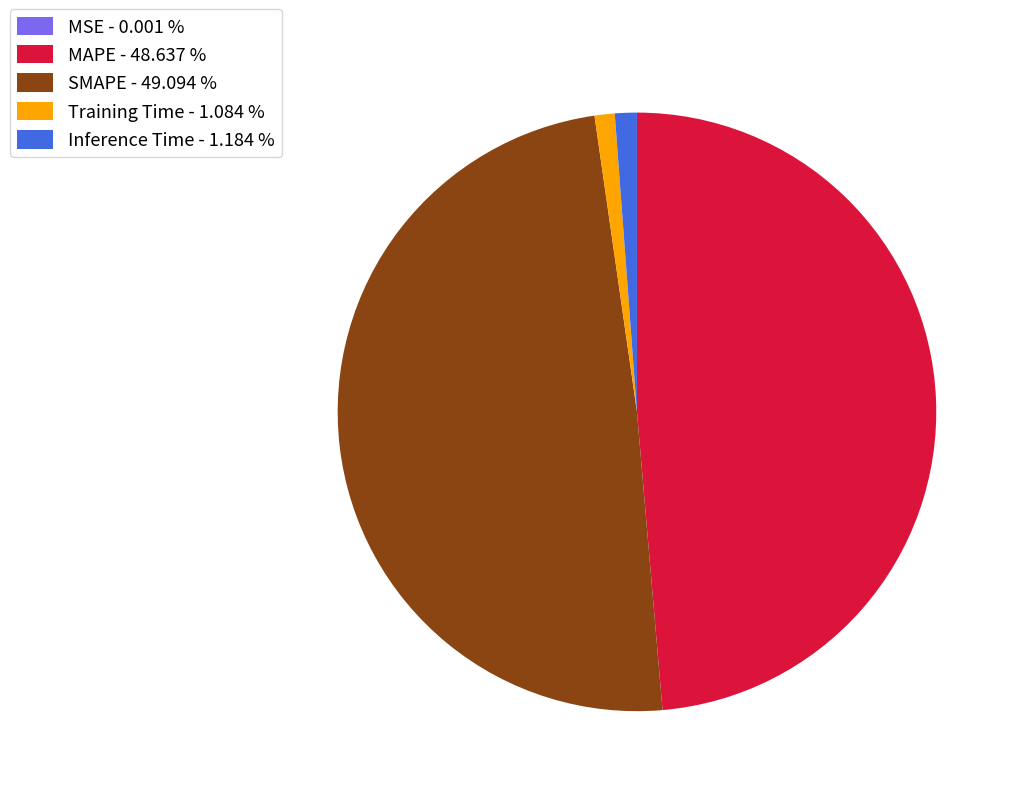

Is there a majority slice in this chart?

No